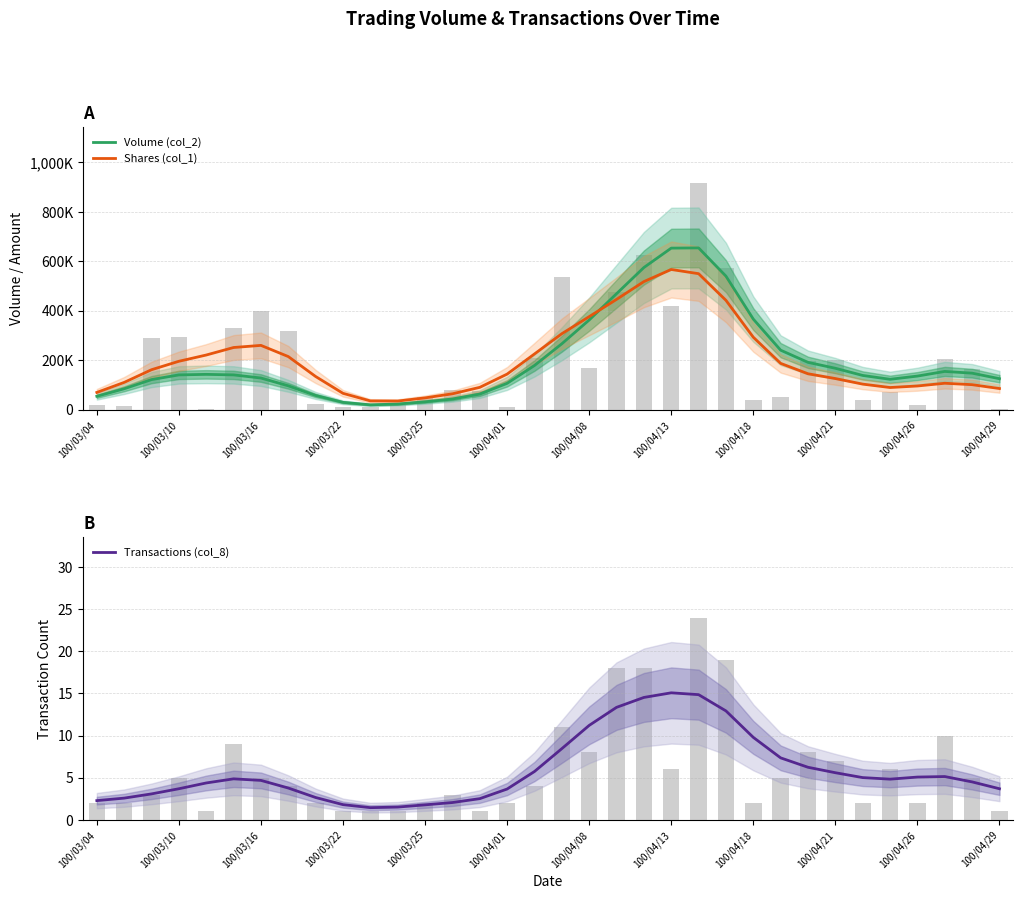

Does the chart contain stacked bars?

No